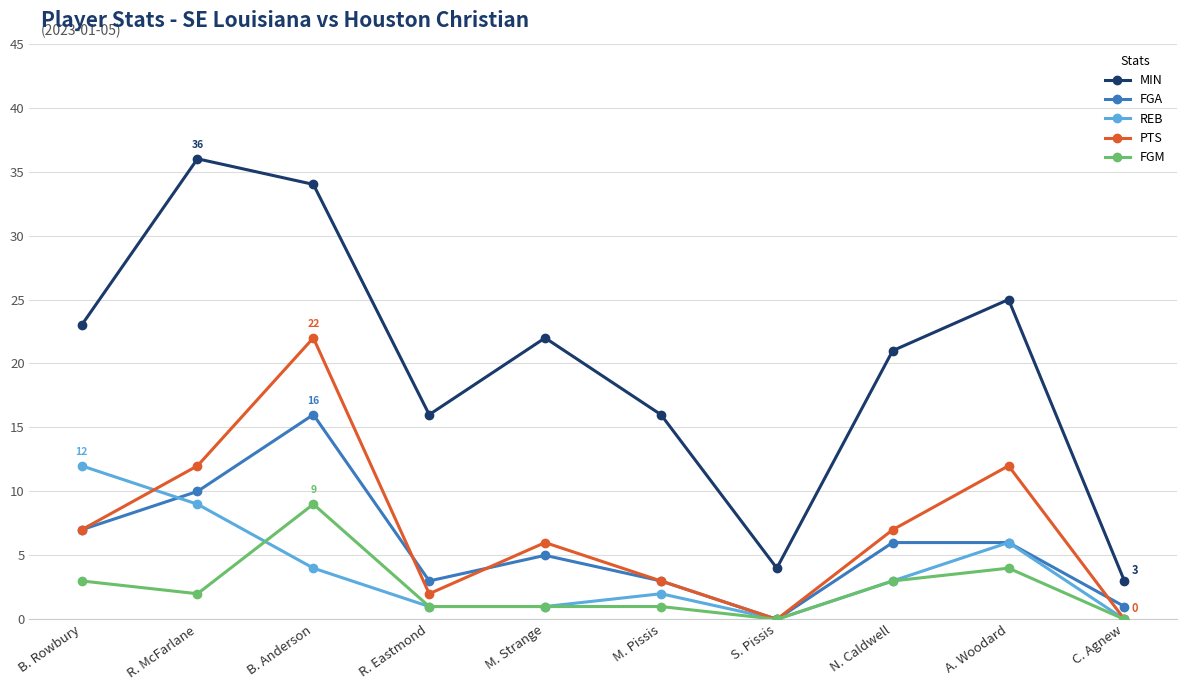

At which category does FGA reach its first local peak?

B. Anderson